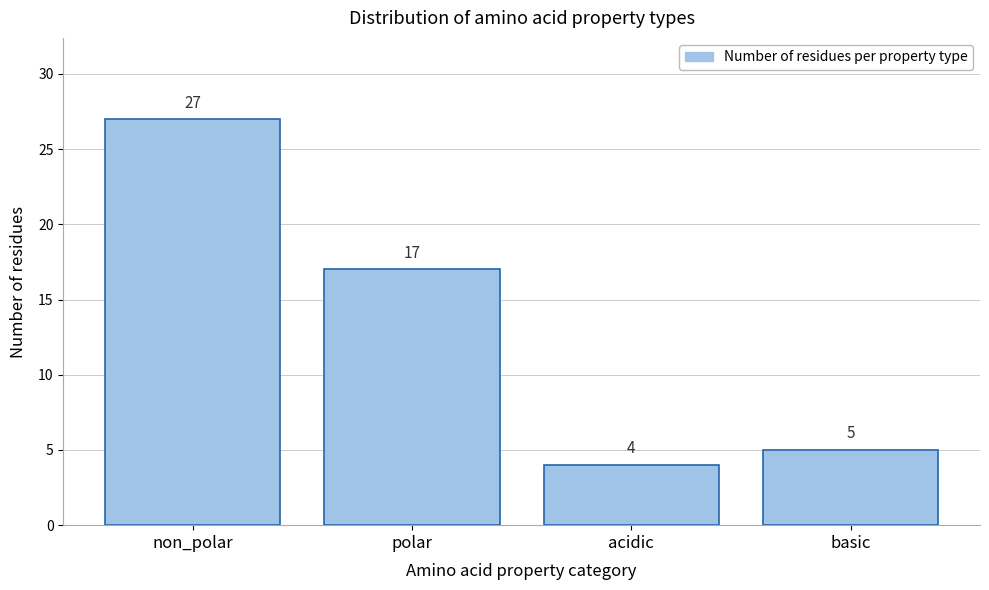

Reading right to left, transcribe all the data shown in this chart.

5	4	17	27